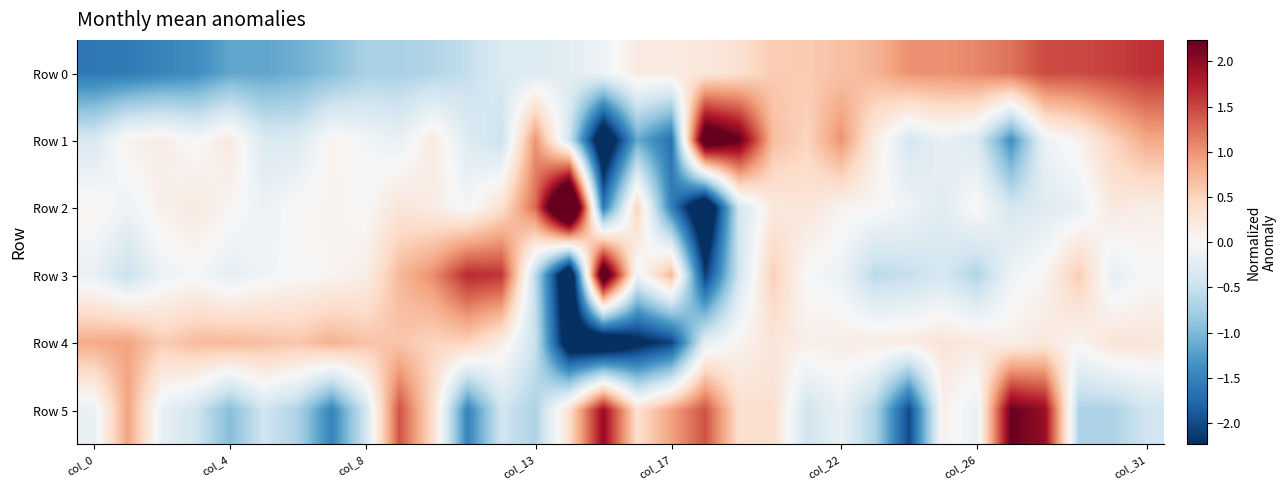

Which series has the largest range (max minus min)?

Row 2